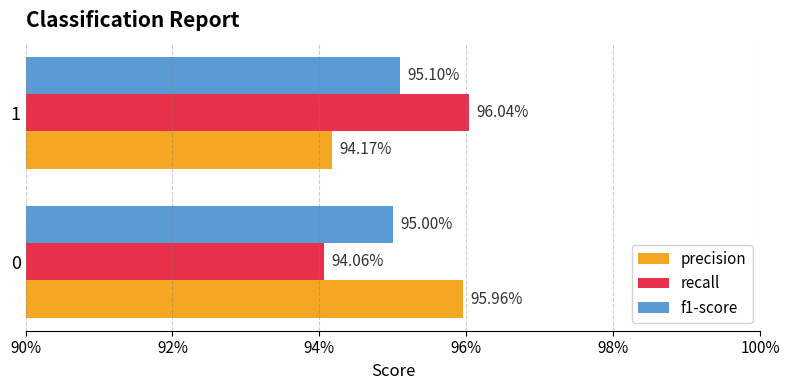

What are all the series names shown in the legend?

precision, recall, f1-score